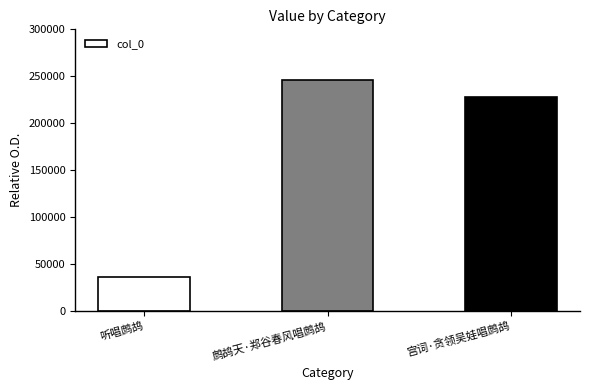

Count the number of categories in the chart.

3